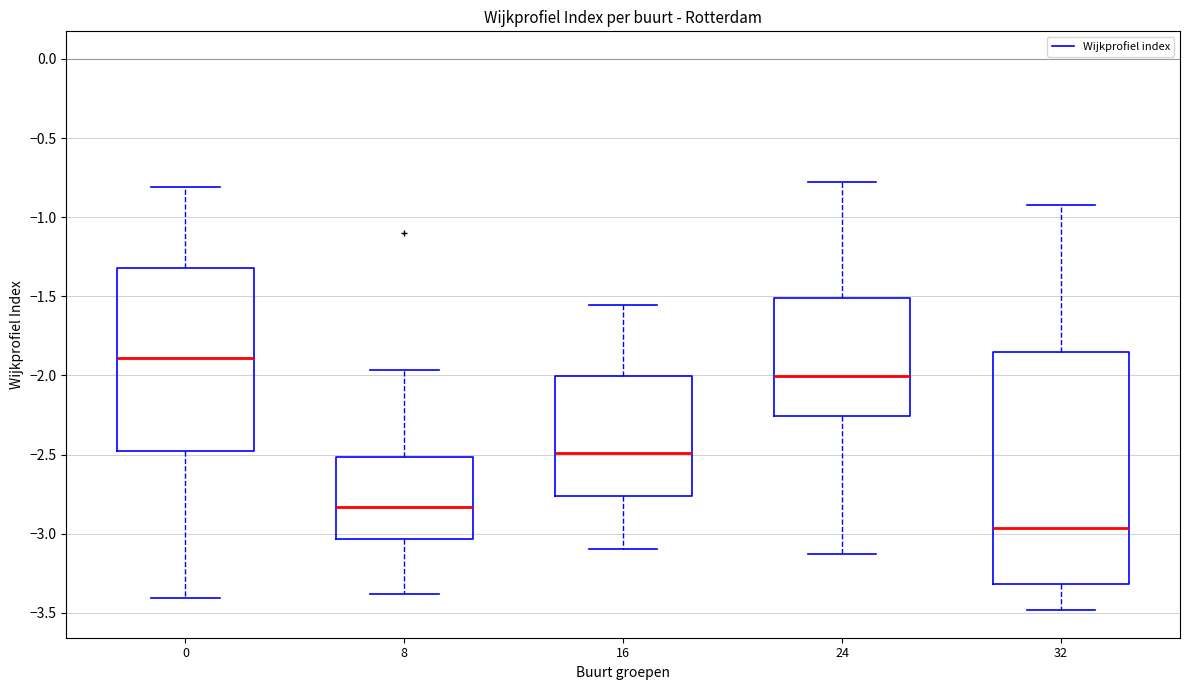

Reading left to right, read every box against the y-axis: the position of its median line, the range the box covers, and the ends of its whiskers. The values are not printed on the chart, so give them approximately, as read against the axis.

0: median -1.90, box -2.45 to -1.30, whiskers -3.40 to -0.80
8: median -2.85, box -3.05 to -2.50, whiskers -3.40 to -1.95
16: median -2.50, box -2.75 to -2.00, whiskers -3.10 to -1.55
24: median -2.00, box -2.25 to -1.50, whiskers -3.15 to -0.80
32: median -2.95, box -3.30 to -1.85, whiskers -3.50 to -0.90